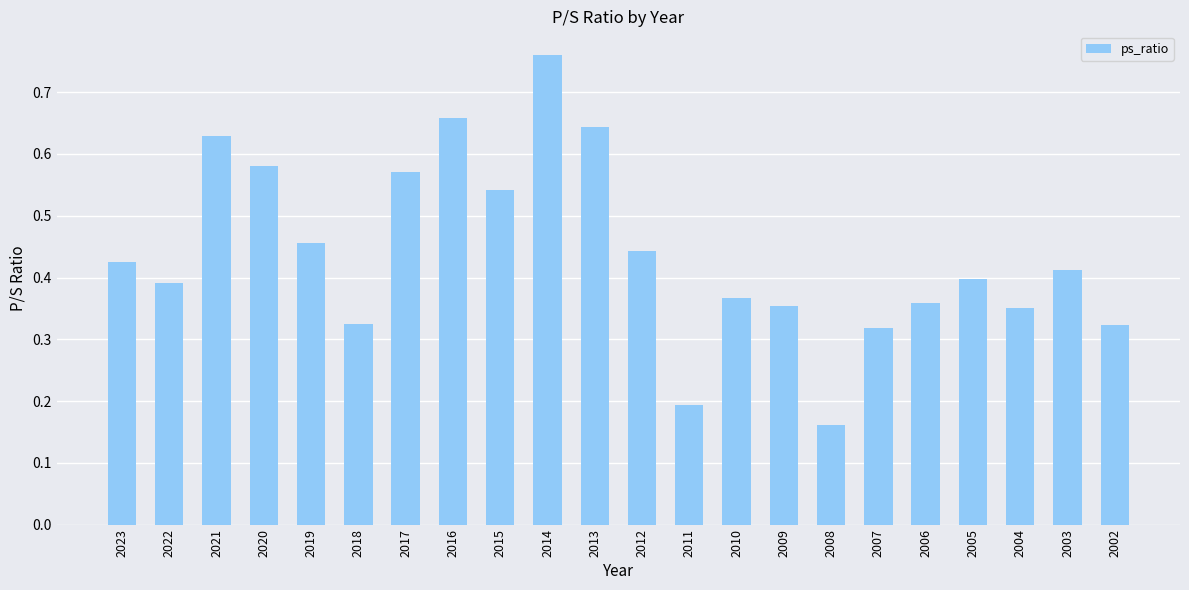

What is the sum of all values?

9.7